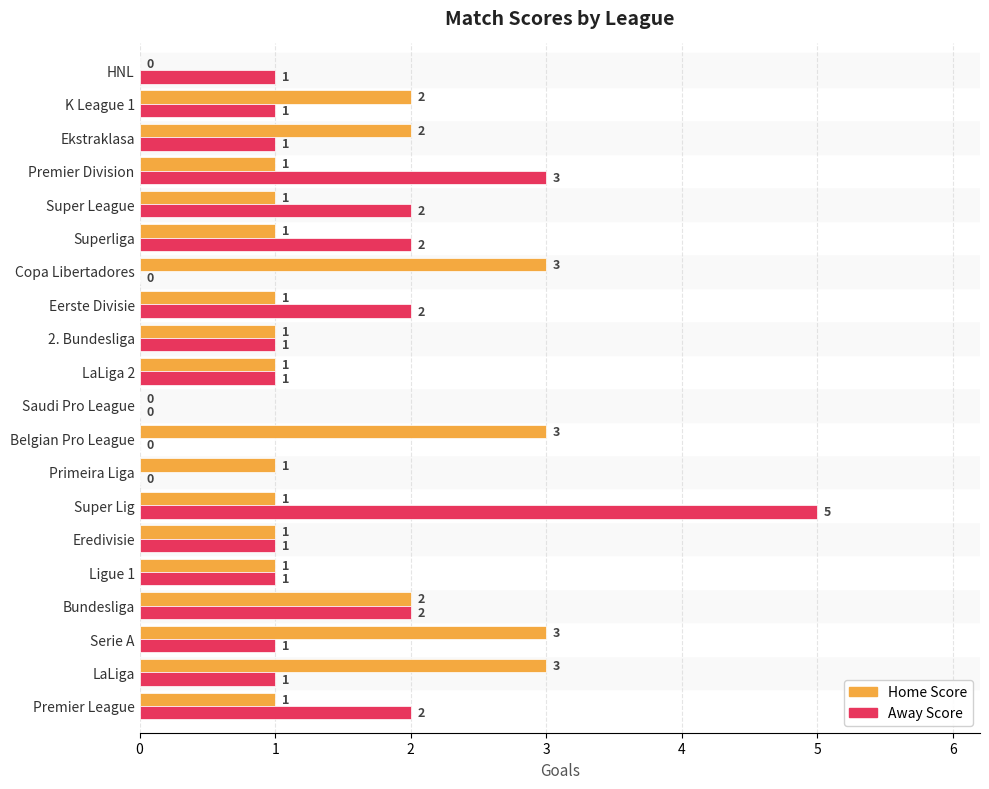

What is the sum of all Away Score values?

27